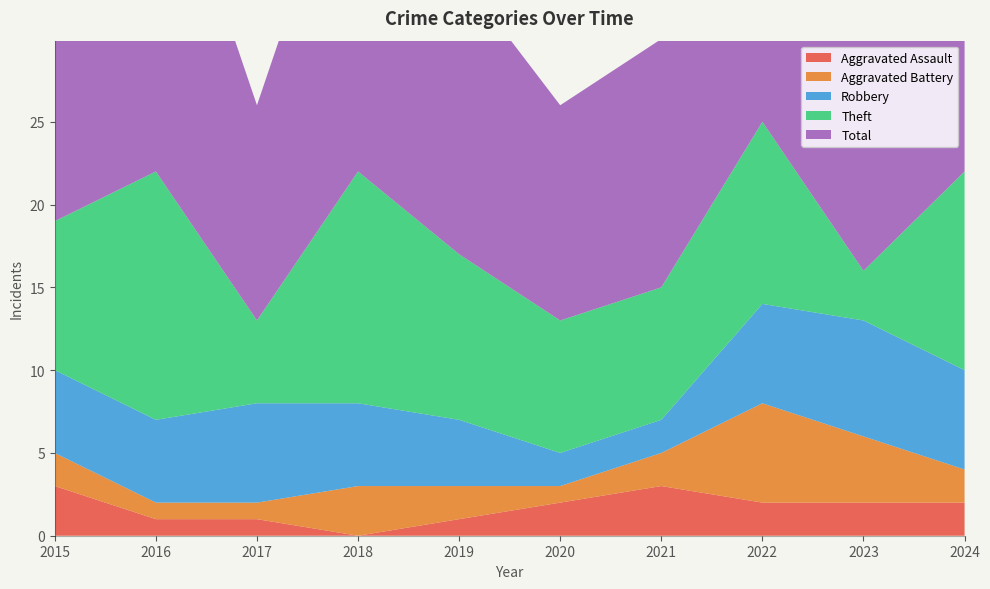

The Aggravated Assault series shows 1 at 2016. True or false?

True